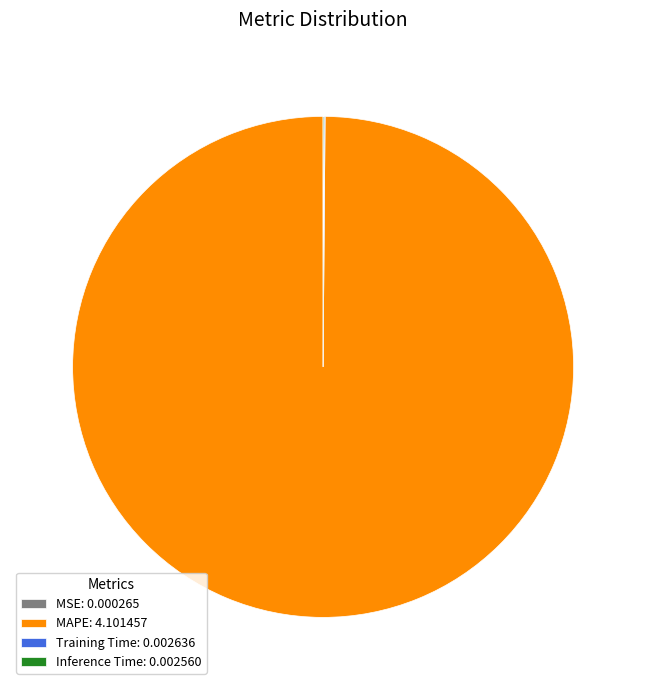

Does any single category account for the majority?

Yes